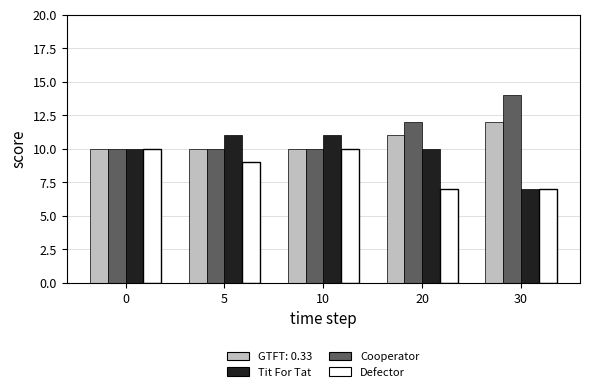

What is the average value of the Defector series?

9